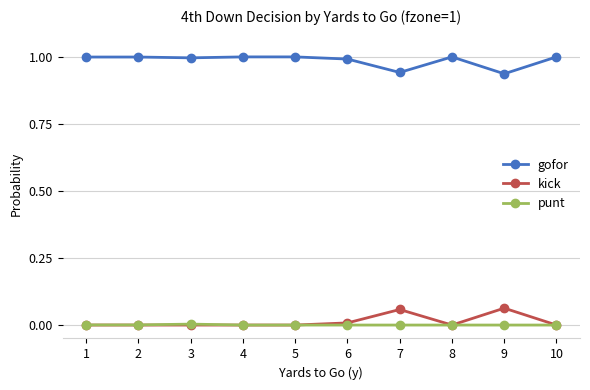

The value of punt at 8 is 0.0. True or false?

True